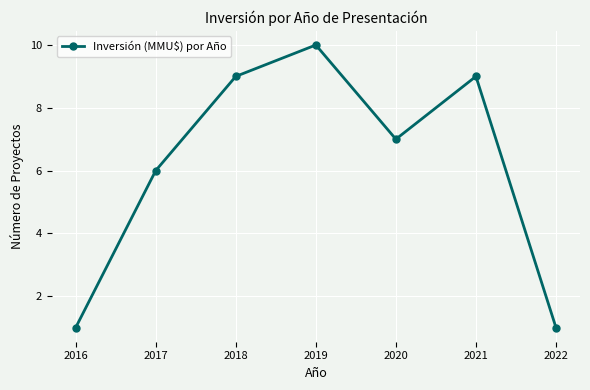

True or false: the data has more than 2 interior local peaks.

False